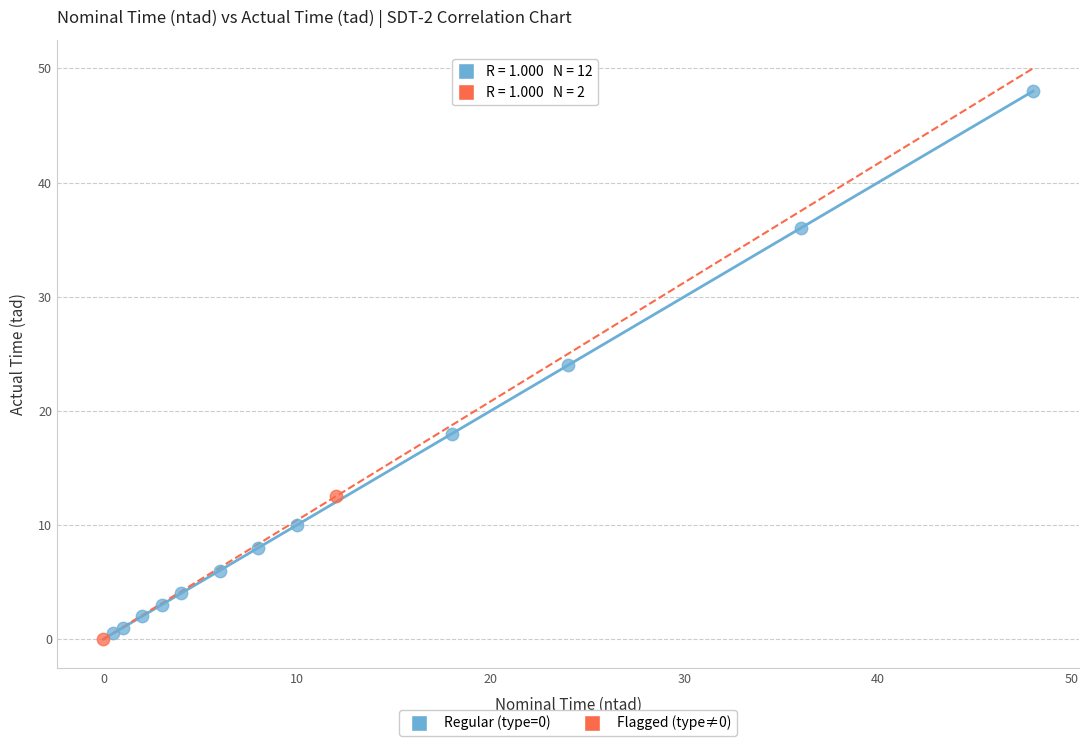

Which series has the largest Y range (max minus min)?

Regular (type=0)